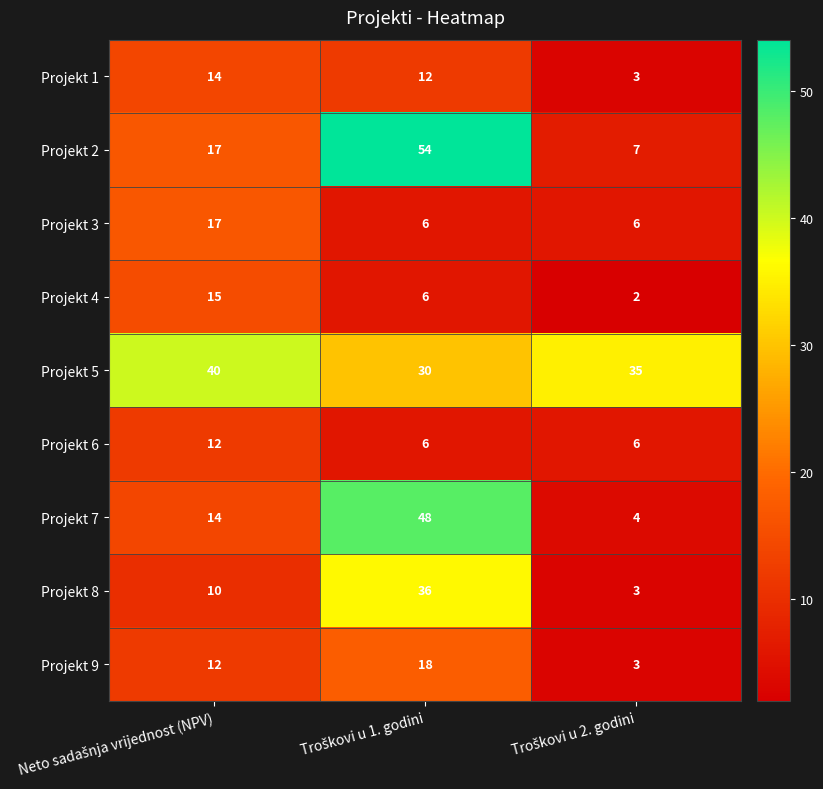

Which series has the widest spread of values?

Projekt 2